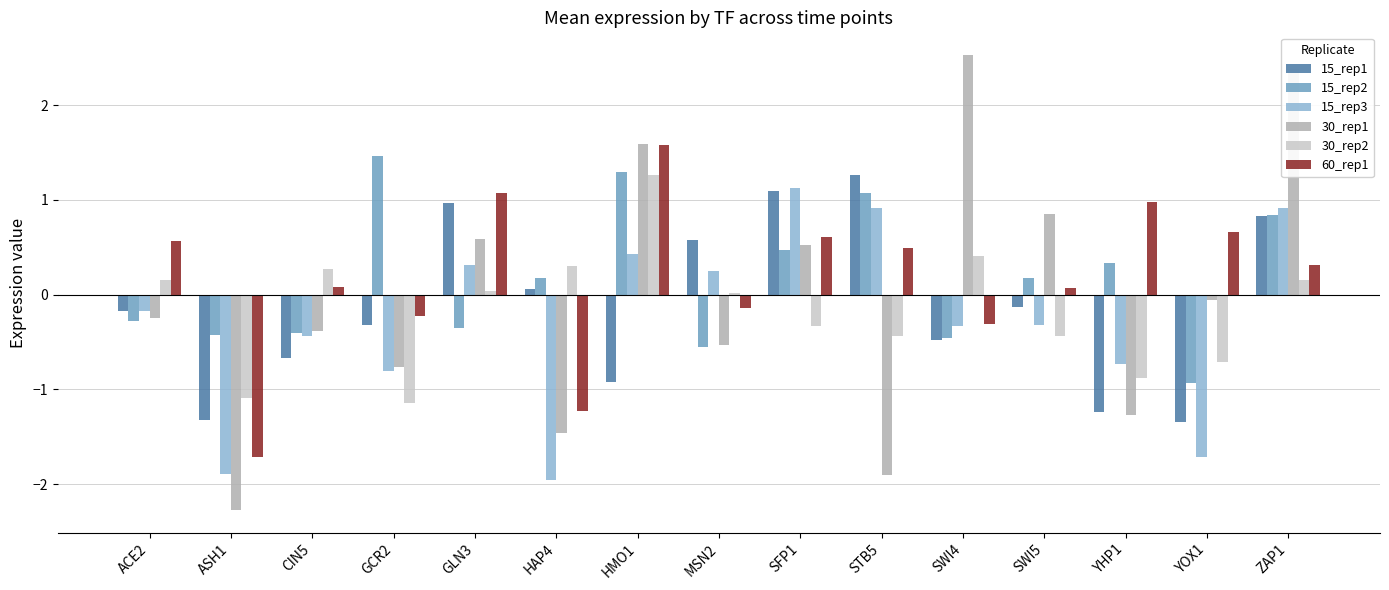

Is the value of 60_rep1 at CIN5 greater than the value of 30_rep2 at YHP1?

Yes